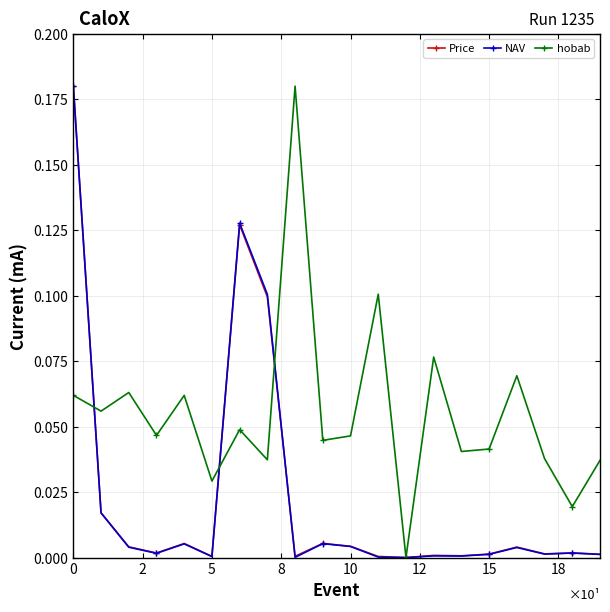

True or false: Price has more than 0 points higher than both neighbors.

True